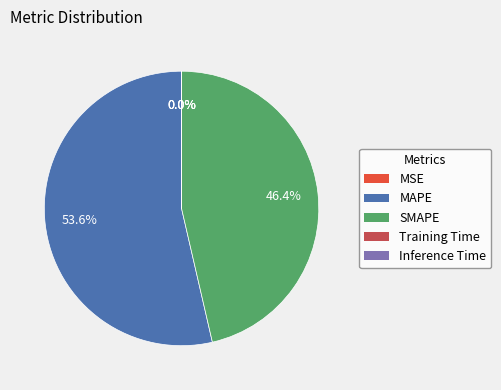

Is there a majority slice in this chart?

Yes